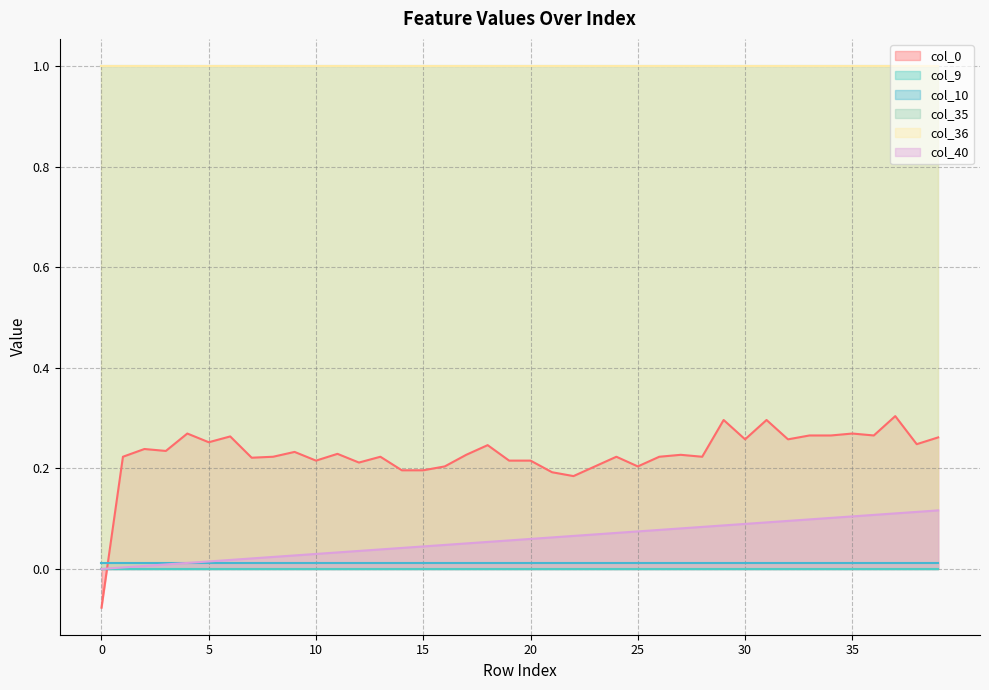

At how many categories does at least one series exceed 0?

40